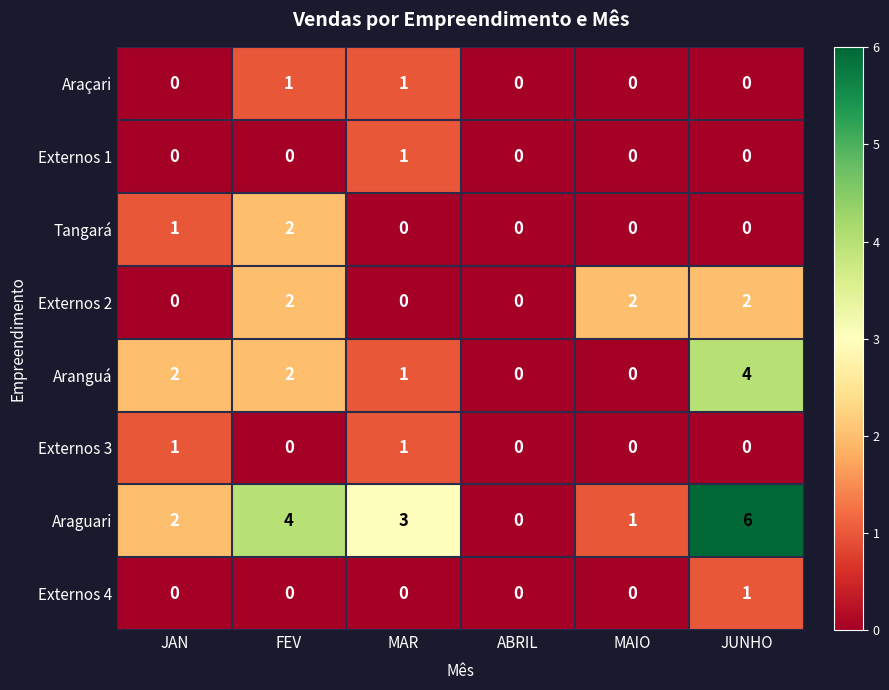

How many series are shown in this chart?

8